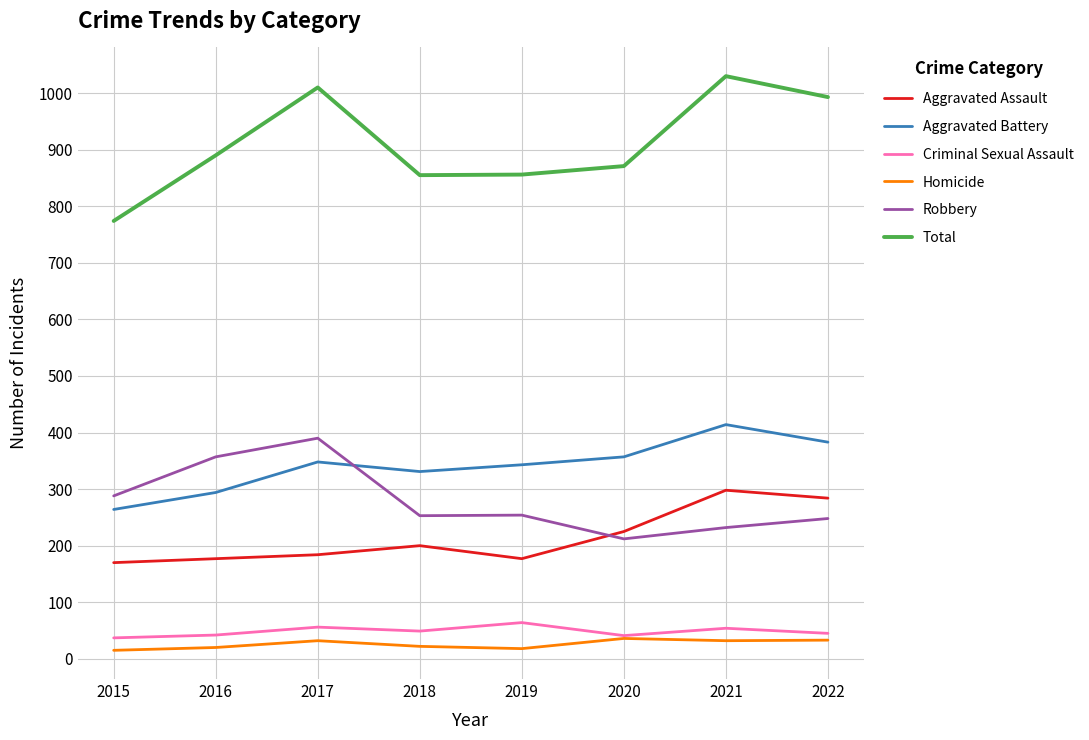

What is the difference between the highest and lowest values at 2022?

960